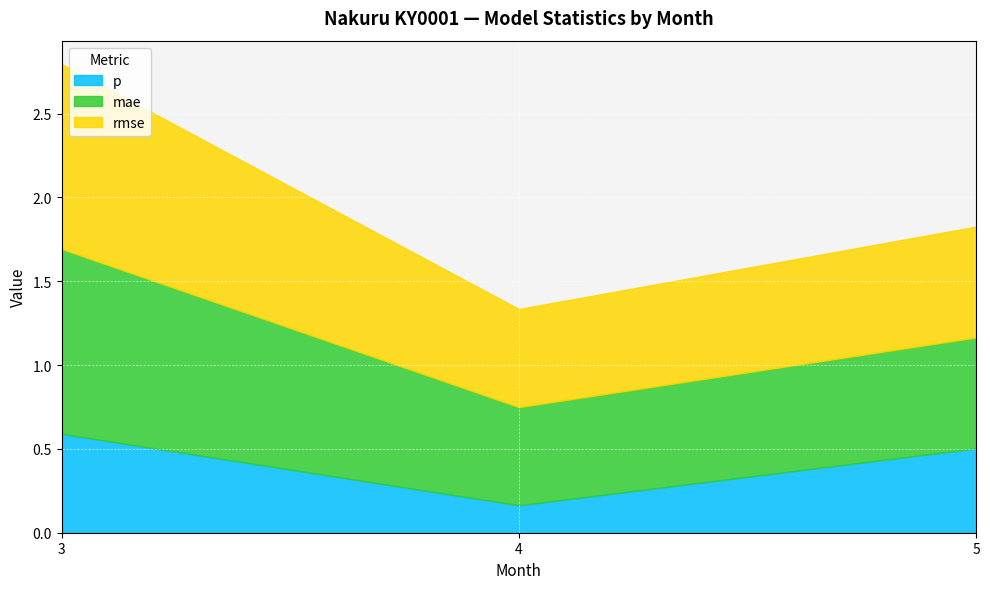

At how many categories does at least one series exceed 0?

3